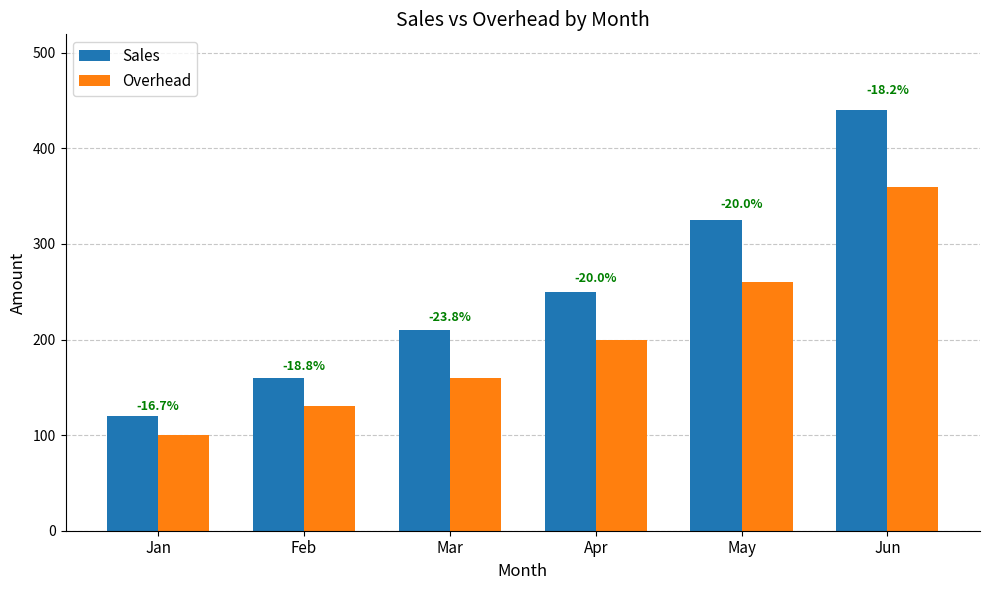

Does the chart contain stacked bars?

No